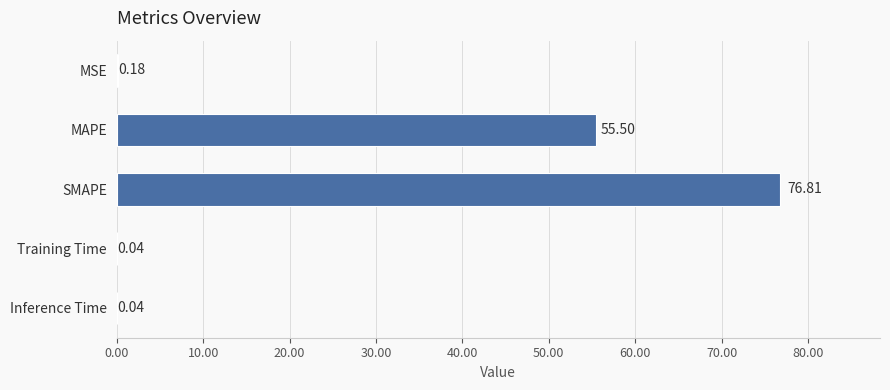

What is the ratio of the value at SMAPE to the value at MAPE?

1.4